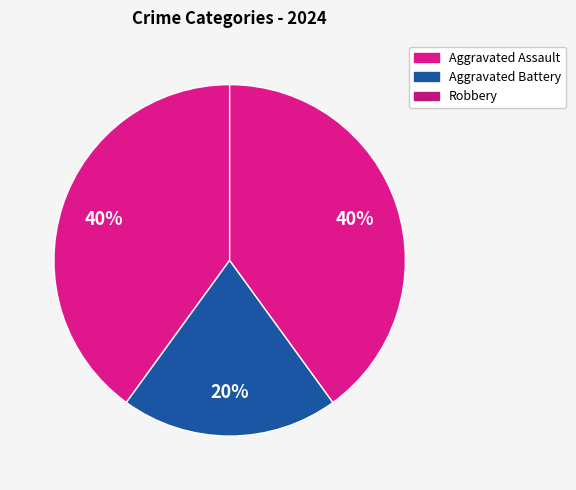

What percentage do Robbery and Aggravated Battery together represent?

60.0%